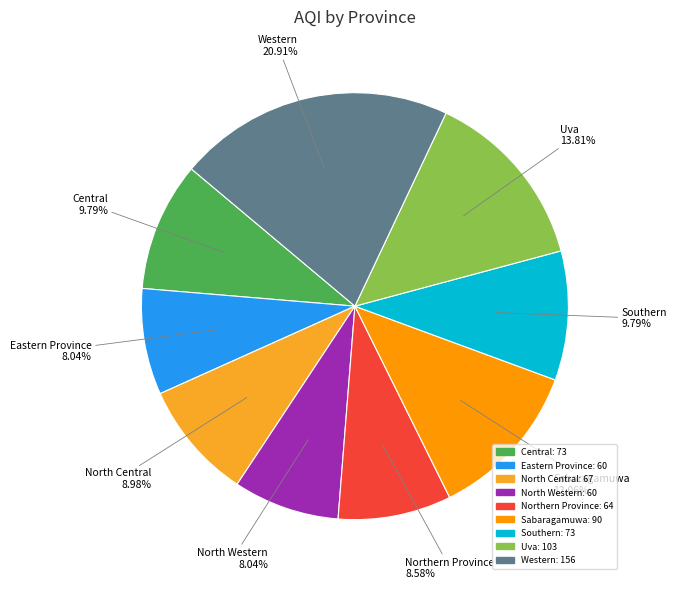

How many segments does this pie chart have?

9